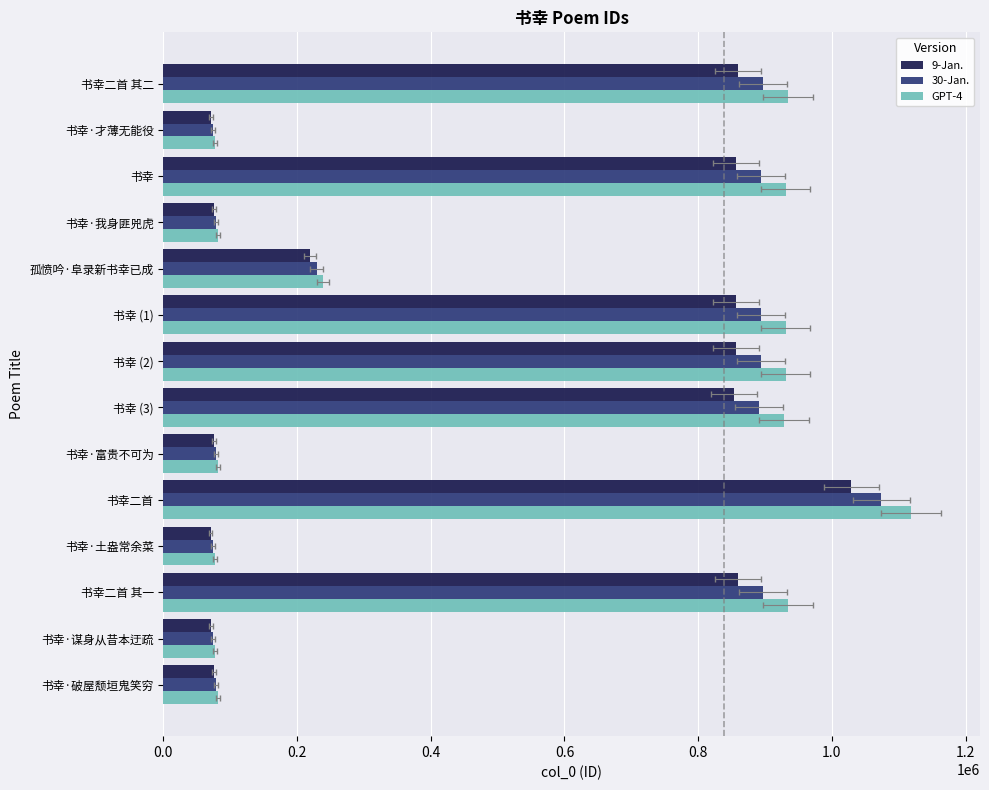

What is the approximate value of GPT-4 at 书幸二首 其一?

935126.0